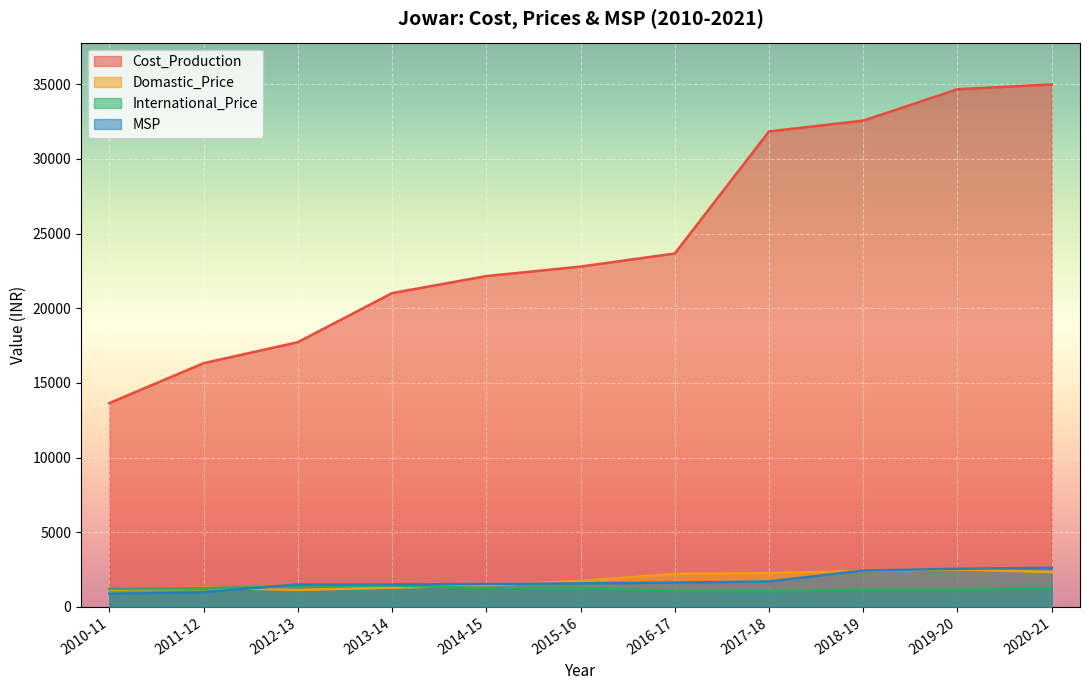

Count the number of data series in this chart.

4